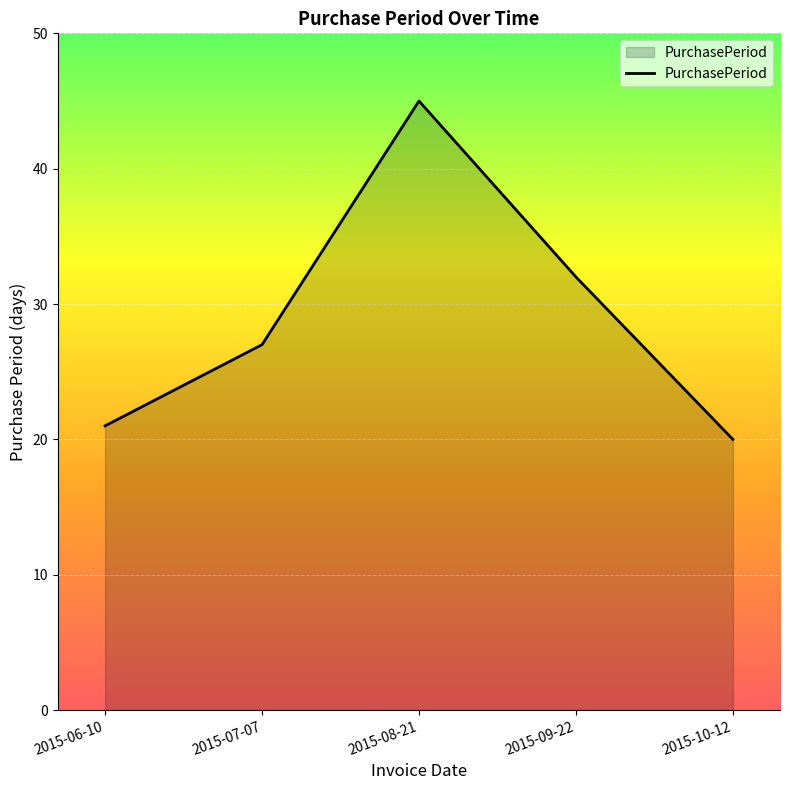

Reading left to right, transcribe all the data shown in this chart.

2015-06-10=21	2015-07-07=27	2015-08-21=45	2015-09-22=32	2015-10-12=20